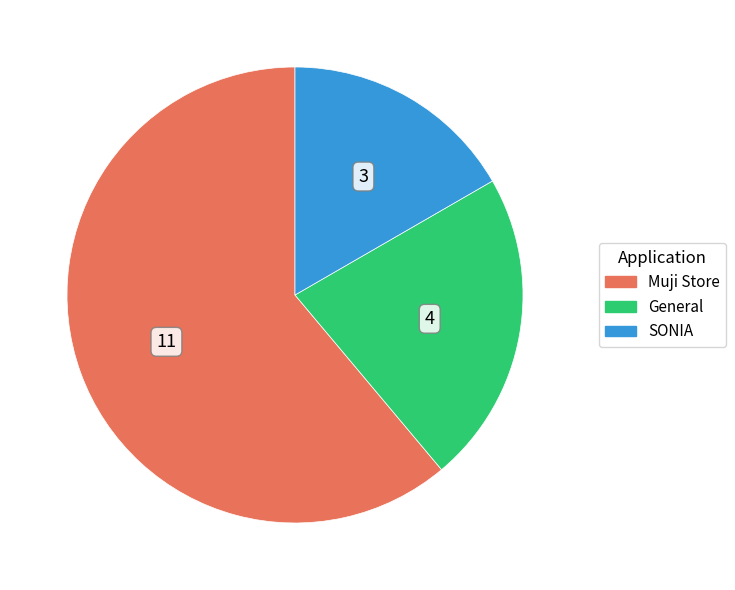

Which has a higher value, Muji Store or SONIA?

Muji Store